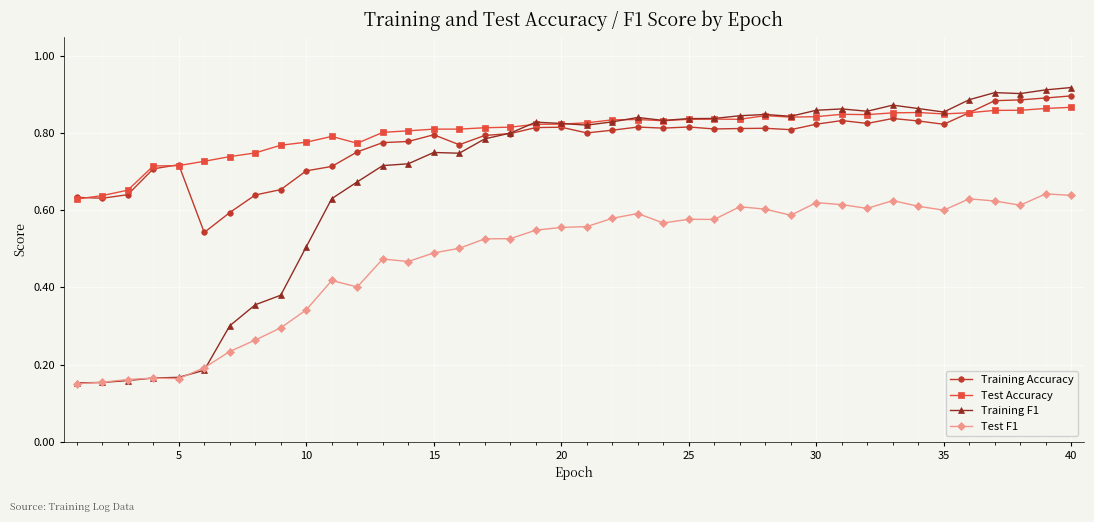

Count the Test Accuracy values in the range 0 to 1.

40